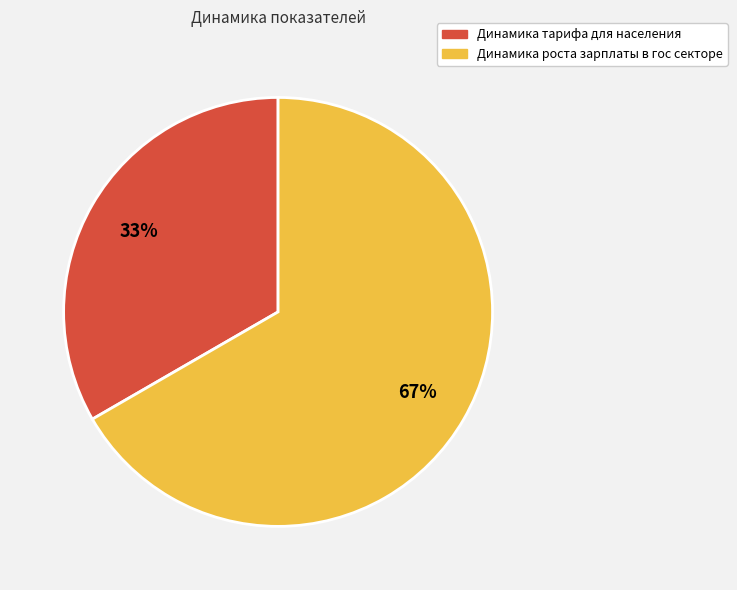

To the nearest percent, what is the average slice percentage?

50%